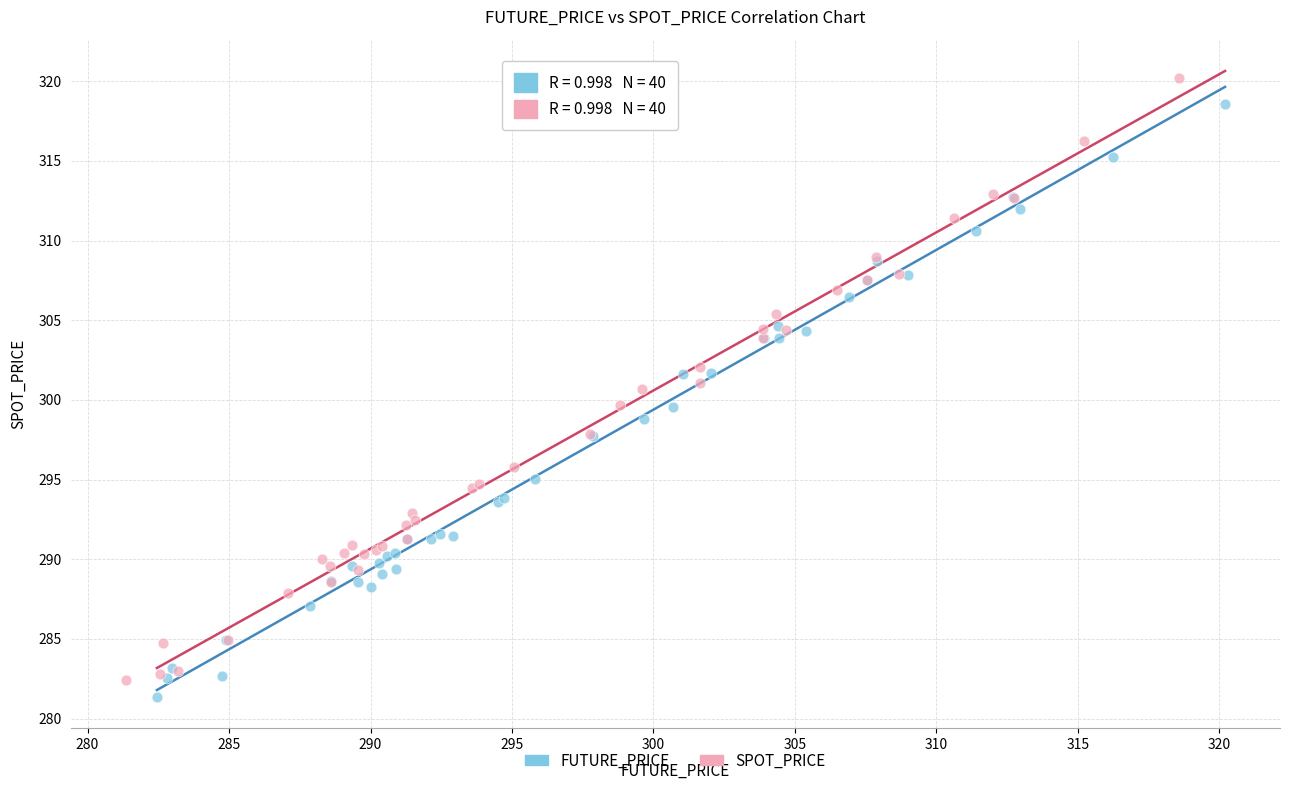

Which series has the largest Y range (max minus min)?

SPOT_PRICE